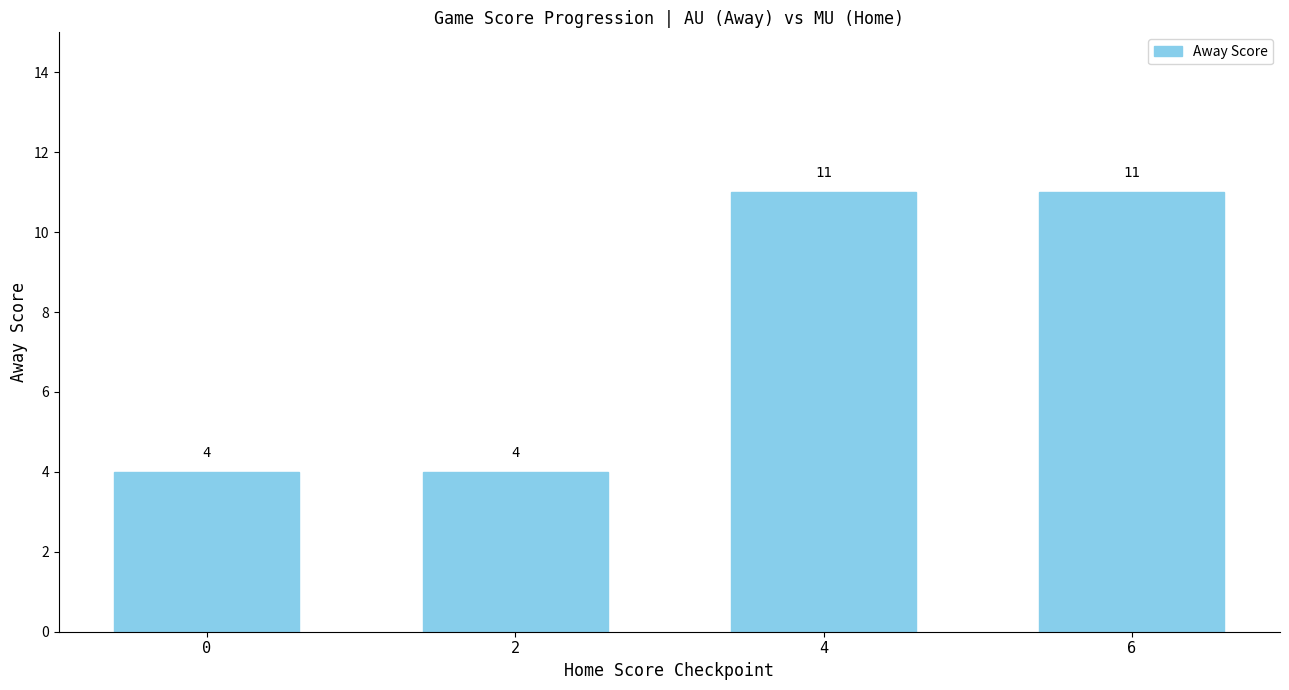

What is the average value?

8